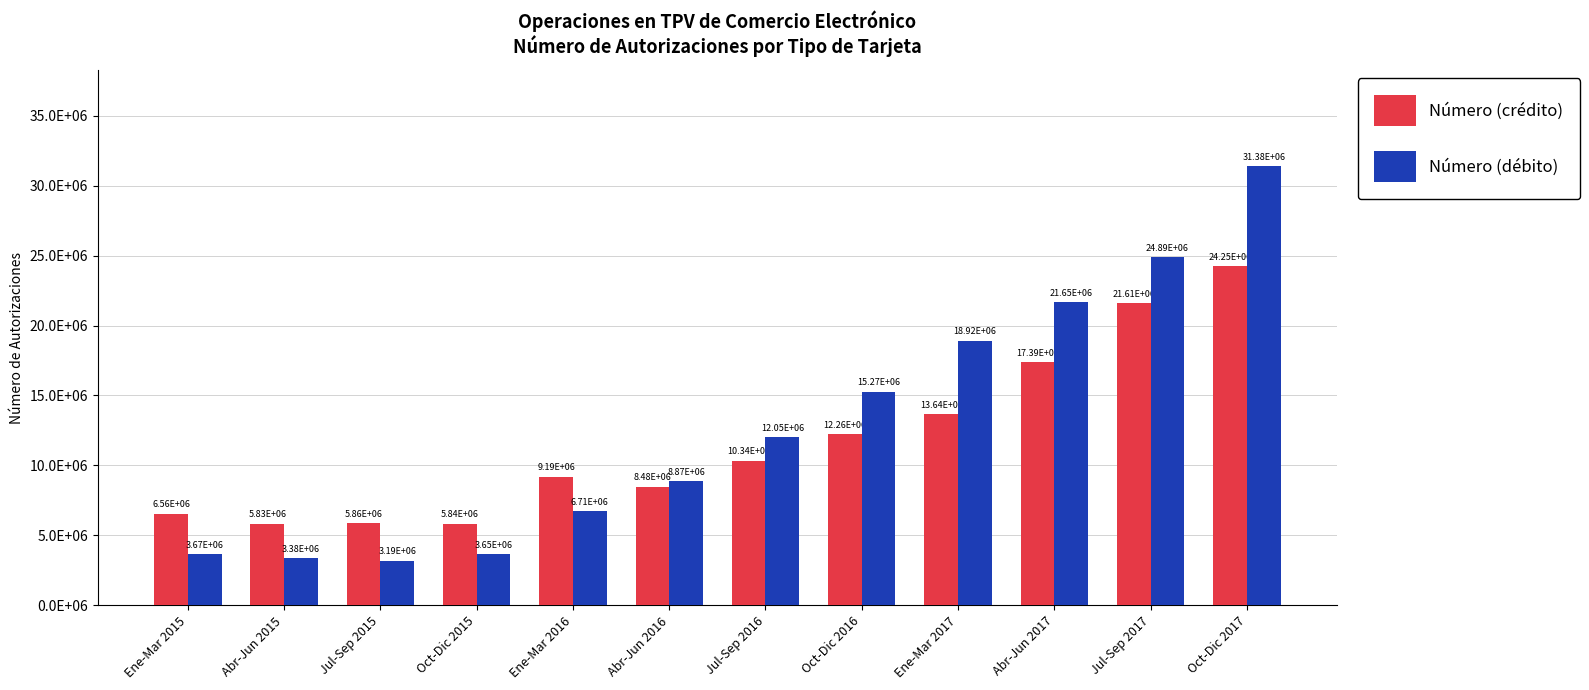

Are the bars grouped side by side (vs. stacked)?

Yes